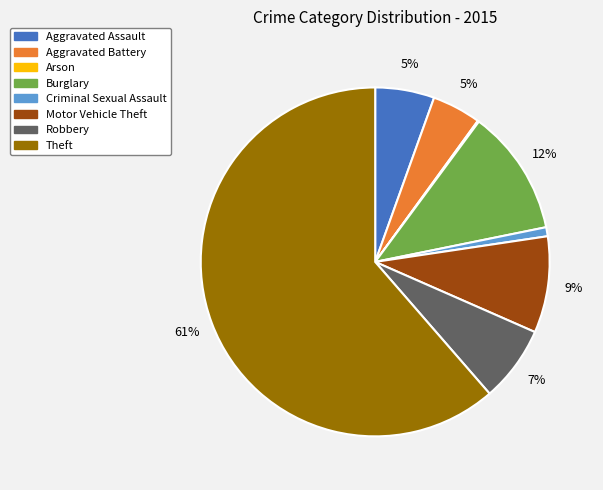

Is the sum of Burglary and Aggravated Assault greater than half?

No